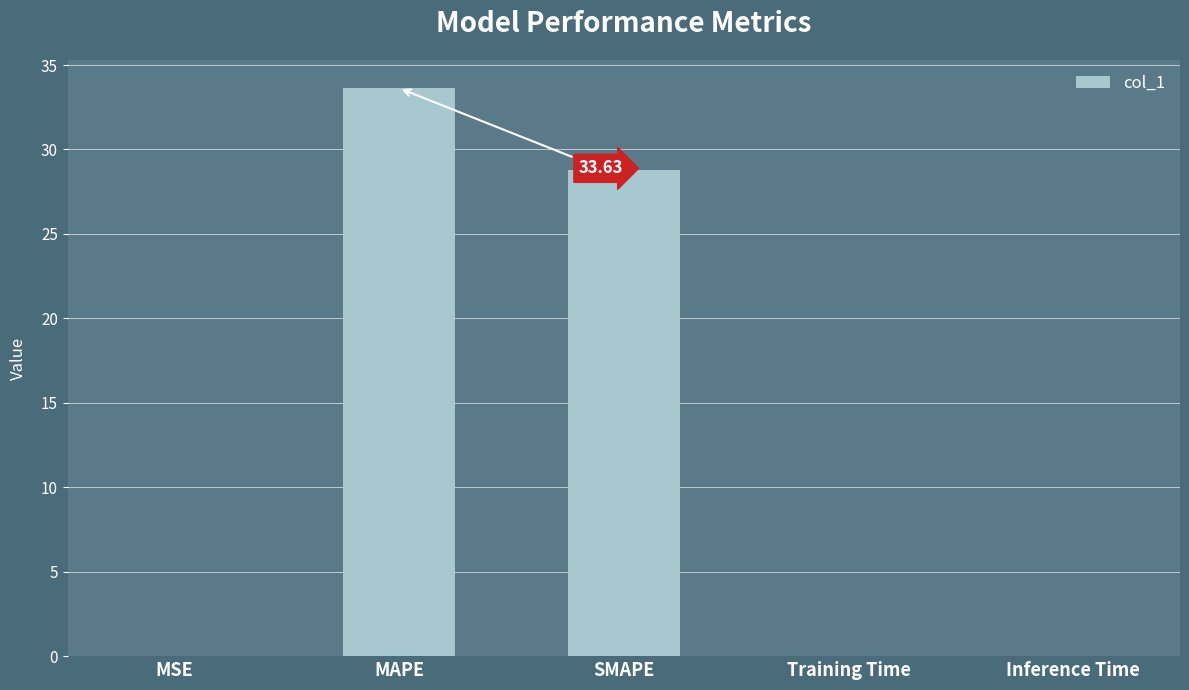

What is the sum of all values?

62.4